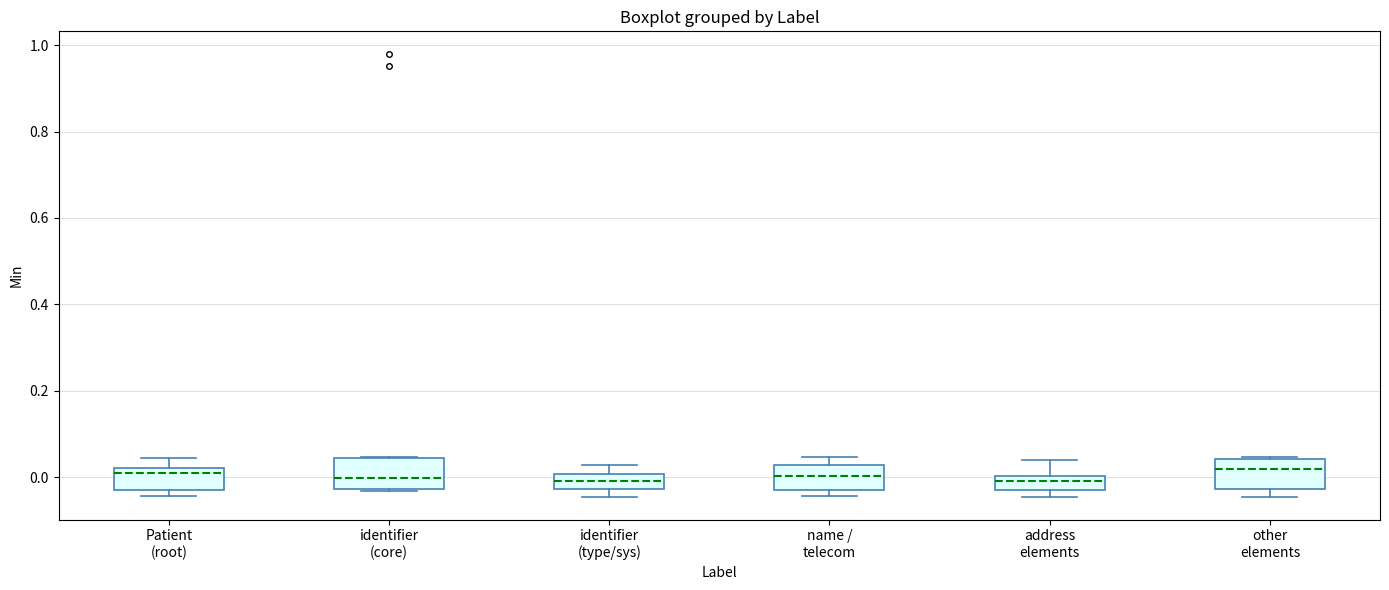

Reading left to right, transcribe this box plot: for each box, give where its median line is, the range the box spans, and where its two whiskers end, as read against the y-axis. The values are not printed on the chart, so give them approximately, as read against the axis.

Patient (root): median 0.00, box -0.02 to 0.02, whiskers -0.04 to 0.04
identifier (core): median 0.00, box -0.02 to 0.04, whiskers -0.04 to 0.04
identifier (type/sys): median 0.00 (inside the box), box -0.02 to 0.00, whiskers -0.04 to 0.02
name / telecom: median 0.00, box -0.02 to 0.02, whiskers -0.04 to 0.04
address elements: median 0.00 (inside the box), box -0.02 to 0.00, whiskers -0.04 to 0.04
other elements: median 0.02, box -0.02 to 0.04, whiskers -0.04 to 0.04